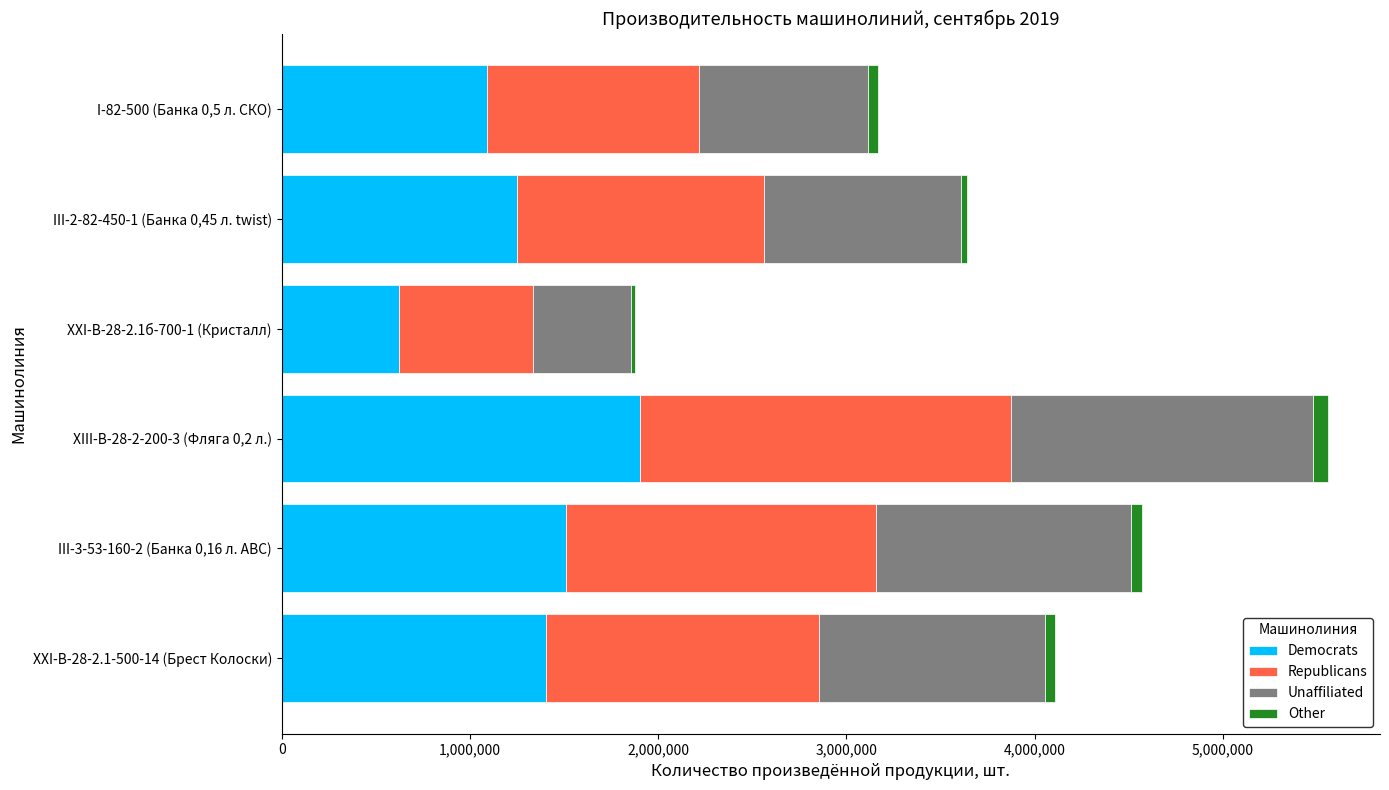

What is the difference between the maximum and second lowest values in the Democrats series?

811736.0